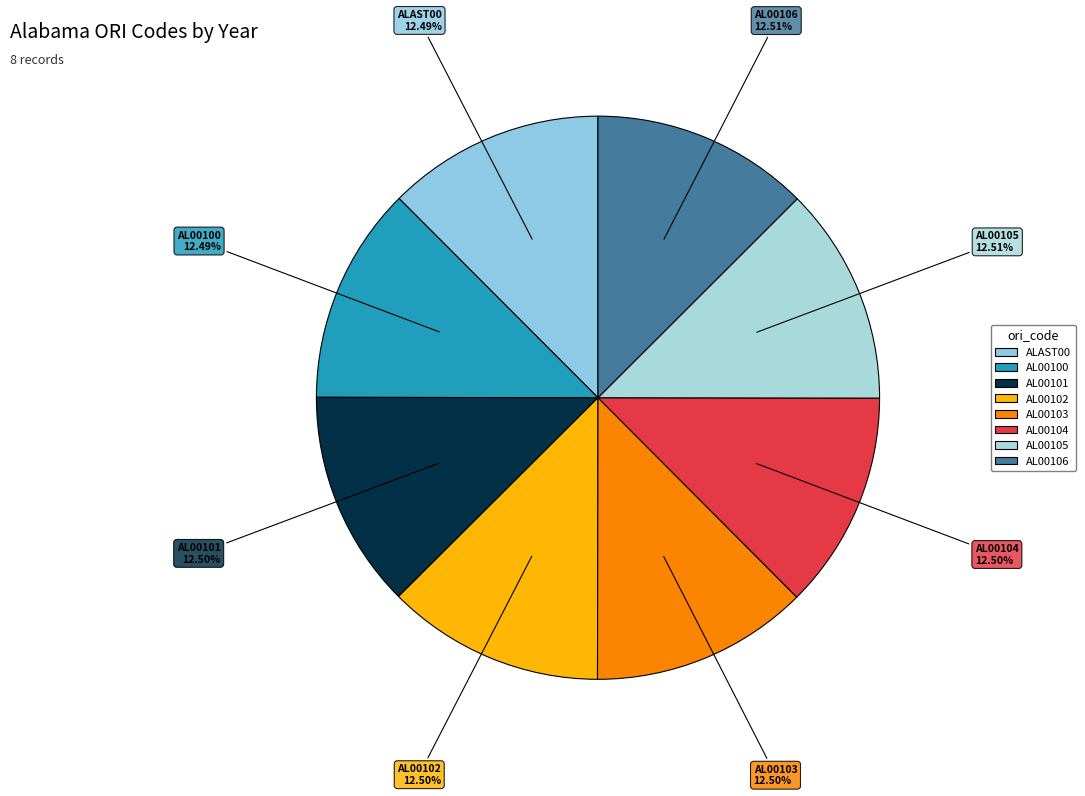

True or false: AL00100 accounts for 24% of the total.

False